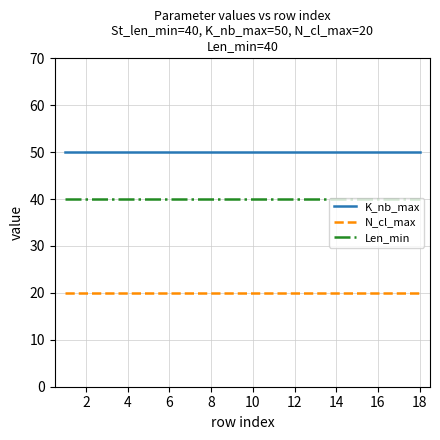

True or false: N_cl_max and K_nb_max cross at least once.

False